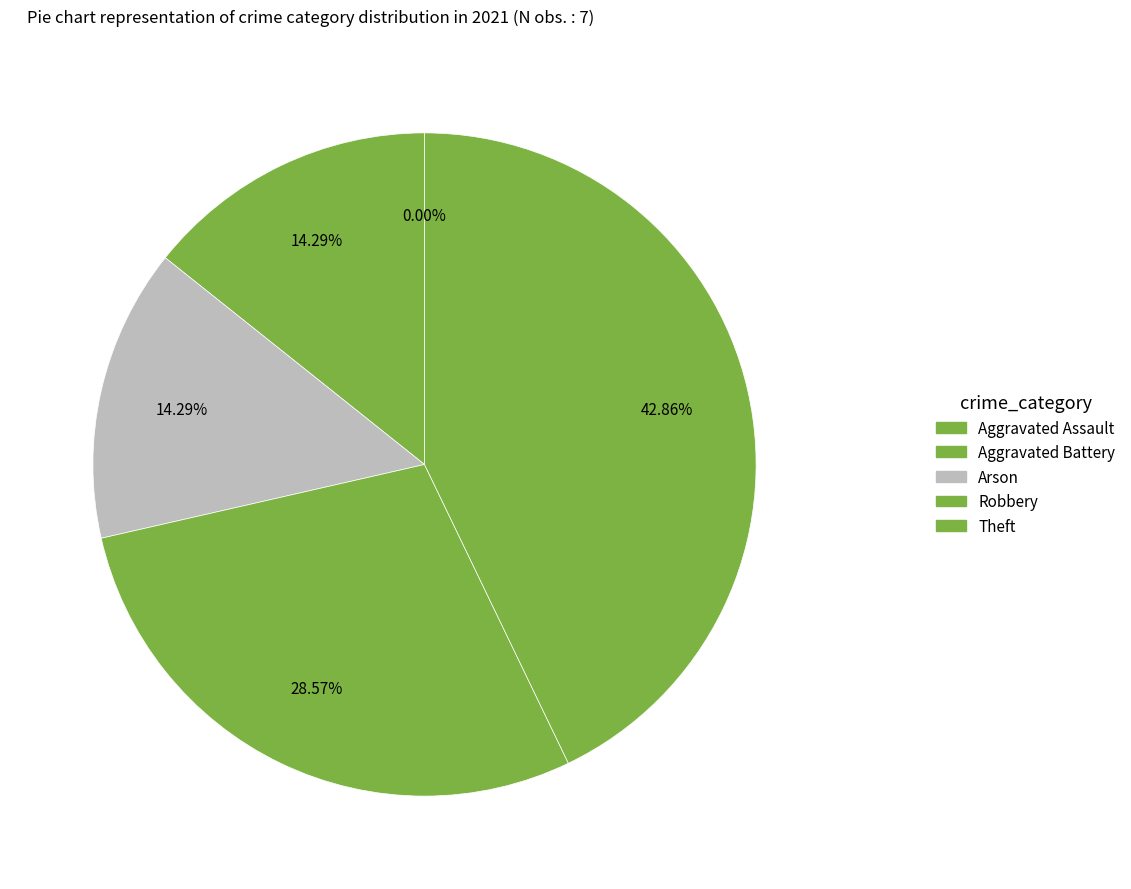

Is it true that Aggravated Battery is 1% of the pie?

False